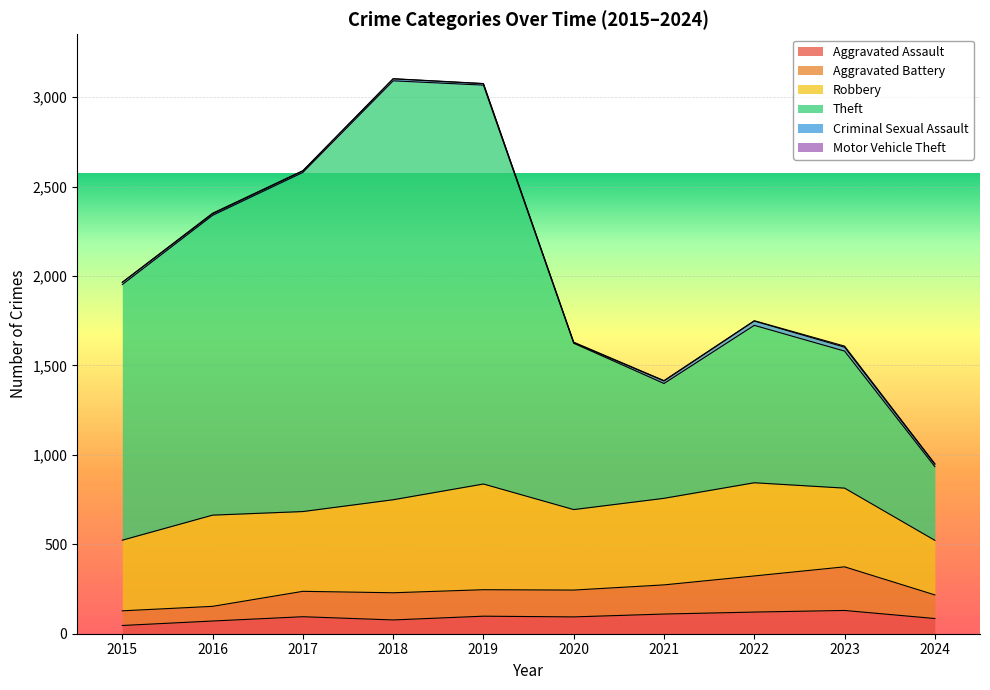

What is the value of the Theft point at the 9th from the left?

1580